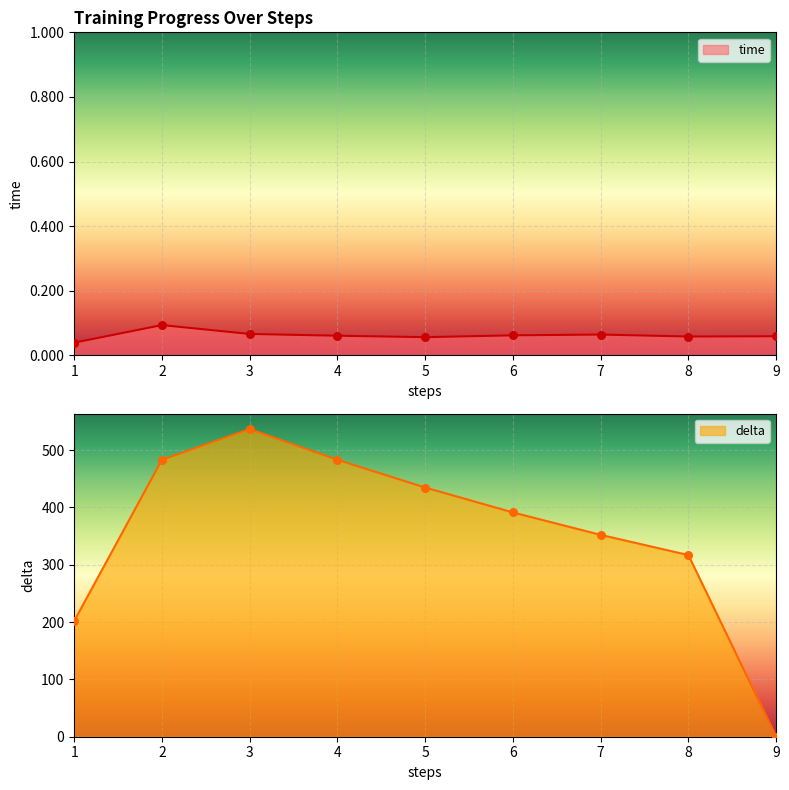

What is the total value across all series at 9?

0.1